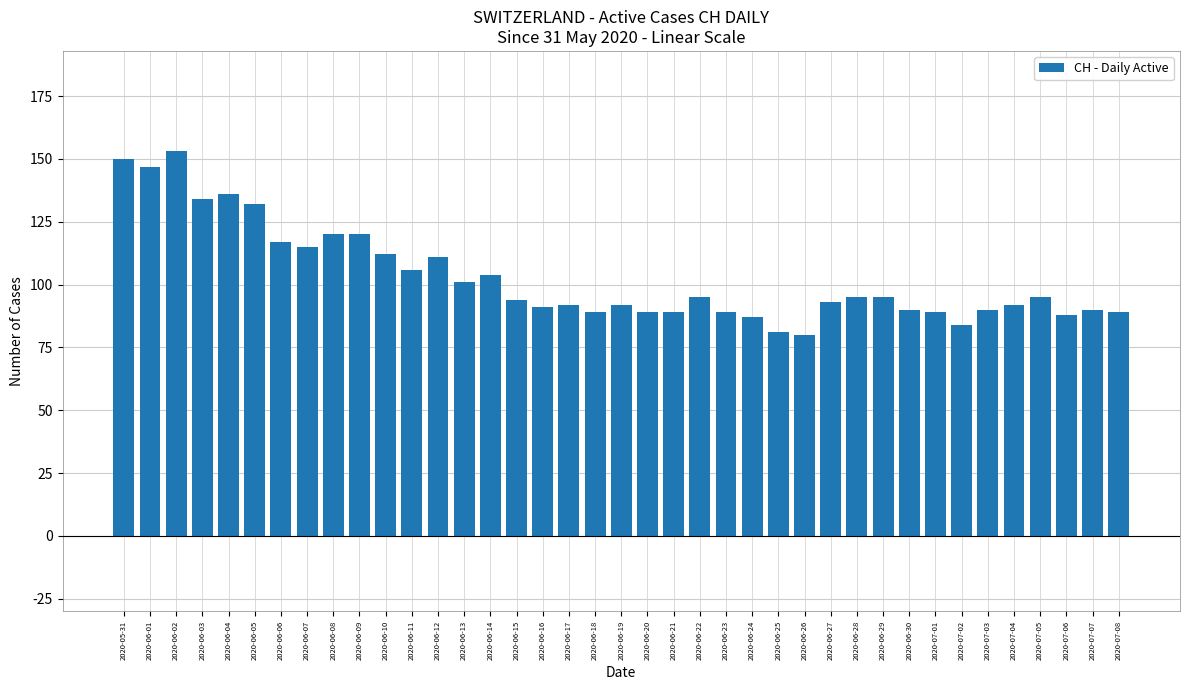

What is the approximate value at 2020-06-08, to the nearest 10?

120